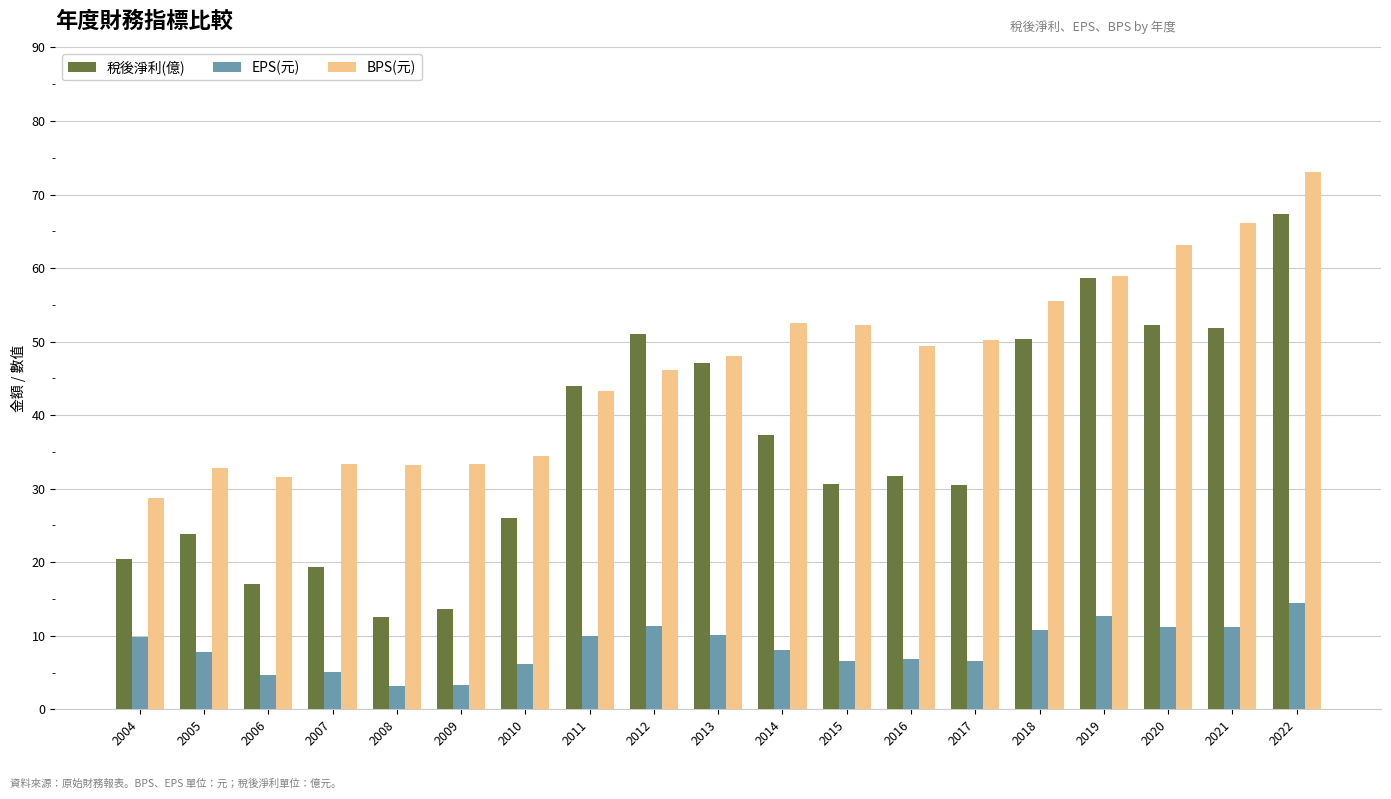

List the series in order of their overall mean, highest first.

BPS(元), 稅後淨利(億), EPS(元)